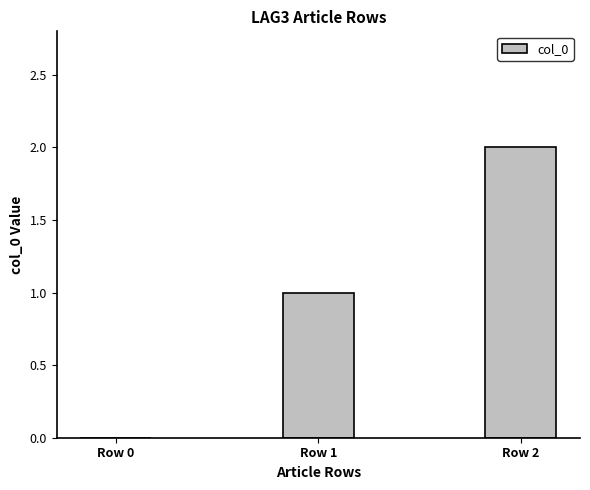

Are the bars horizontal?

No